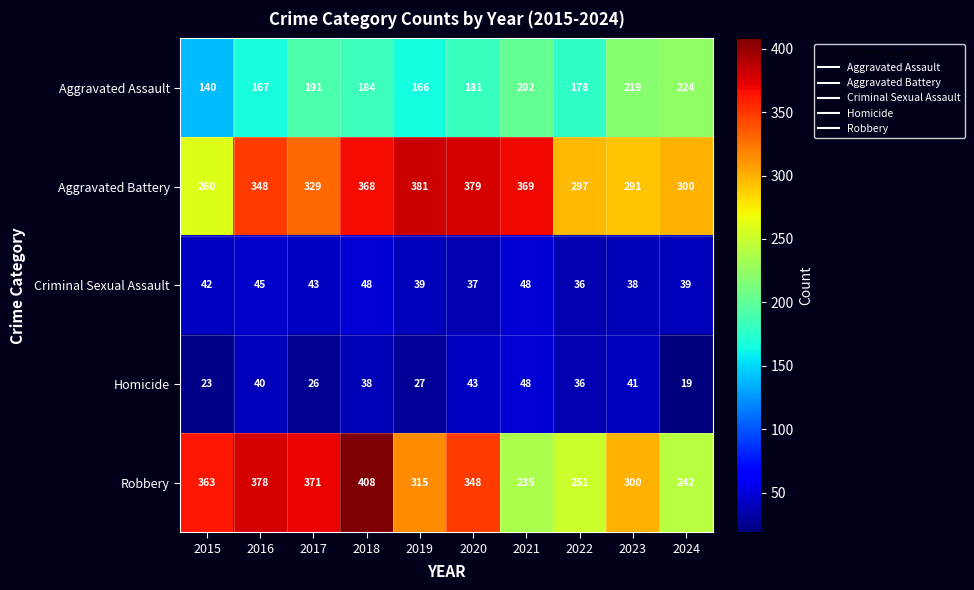

How many data points in Criminal Sexual Assault are less than 42?

5